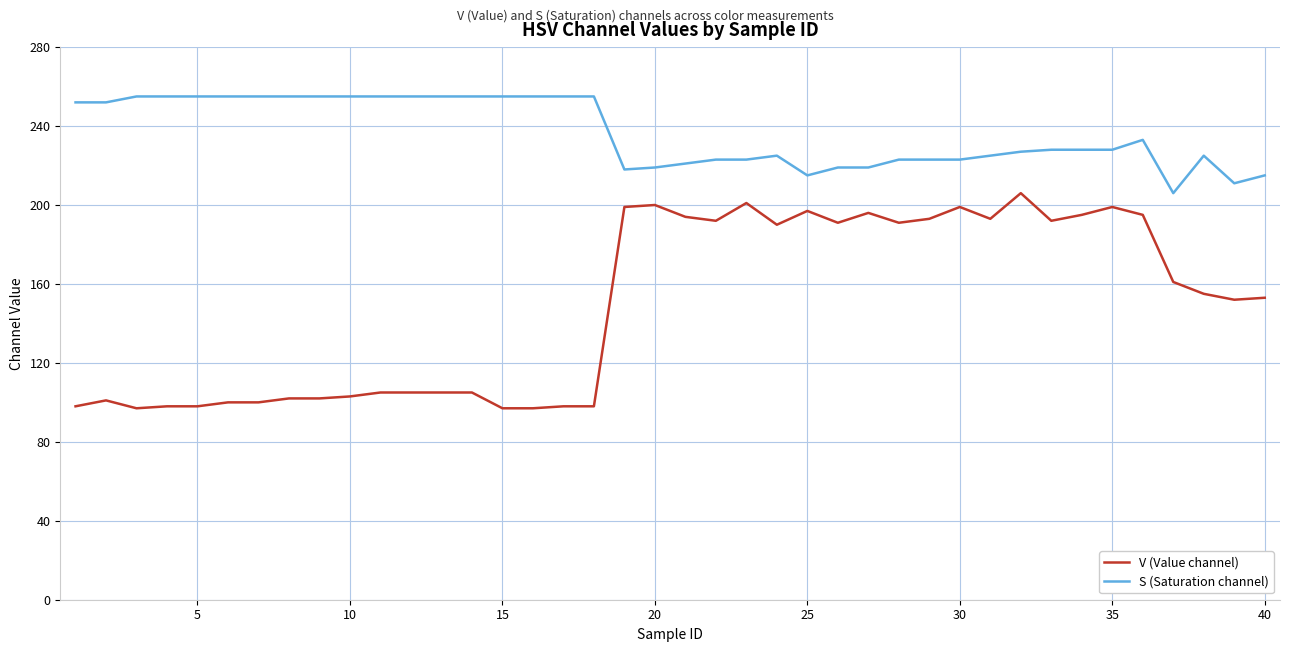

List the series in order of their peak value, highest first.

S (Saturation channel), V (Value channel)